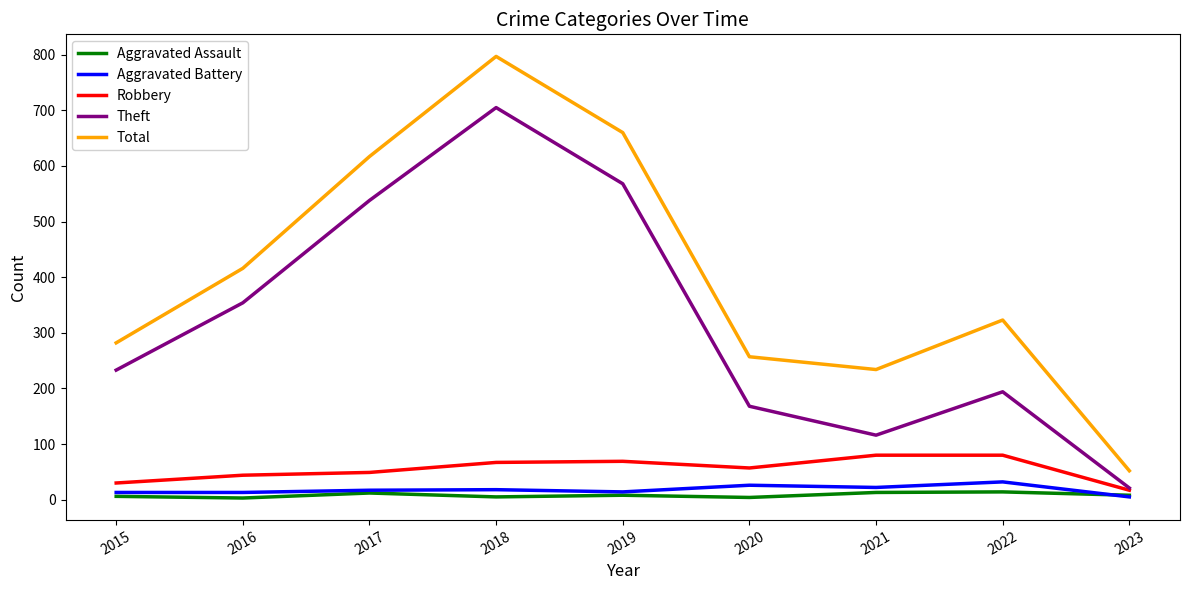

The Theft series shows 538 at 2017. True or false?

True